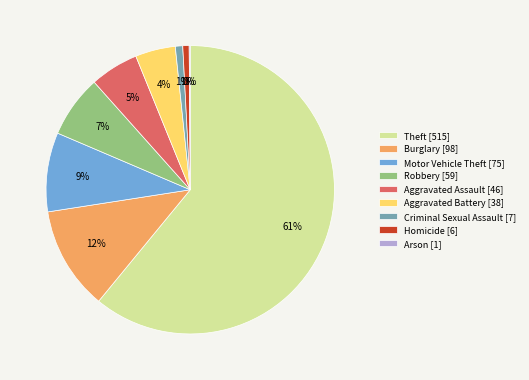

True or false: Criminal Sexual Assault [7] accounts for 1% of the total.

True